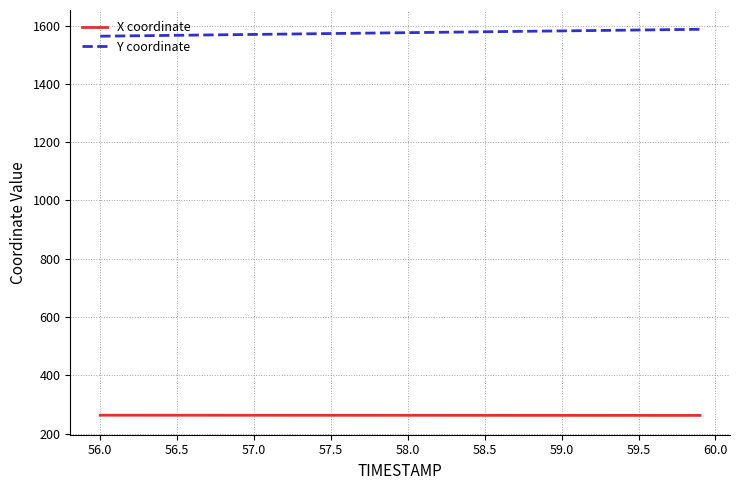

Which series has the largest total across all categories?

Y coordinate